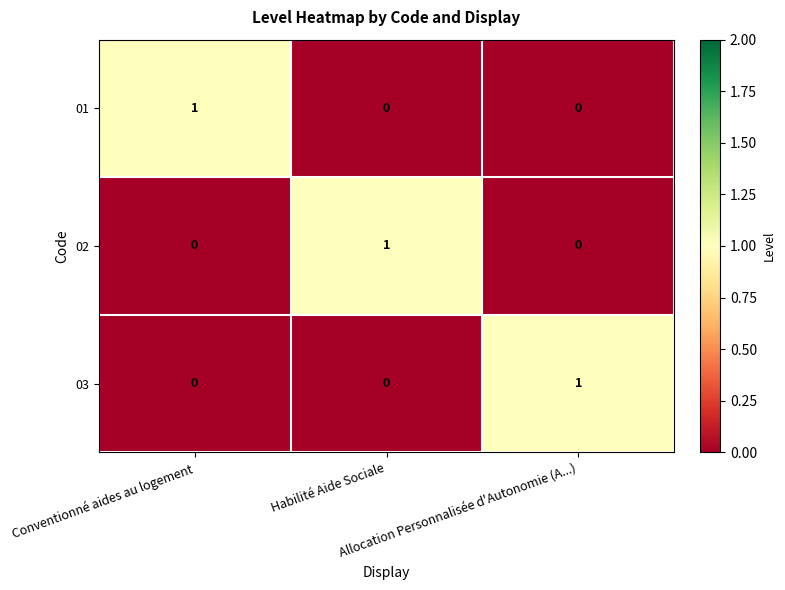

At how many categories does at least one series exceed 0?

3